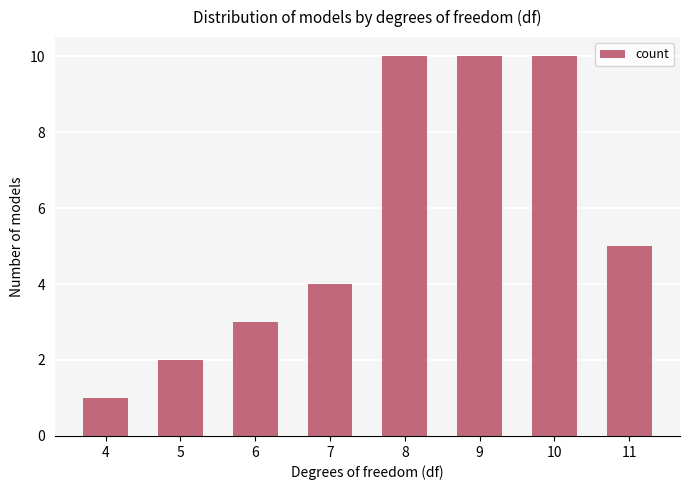

Reading left to right, list all the values displayed in this chart.

1	2	3	4	10	10	10	5